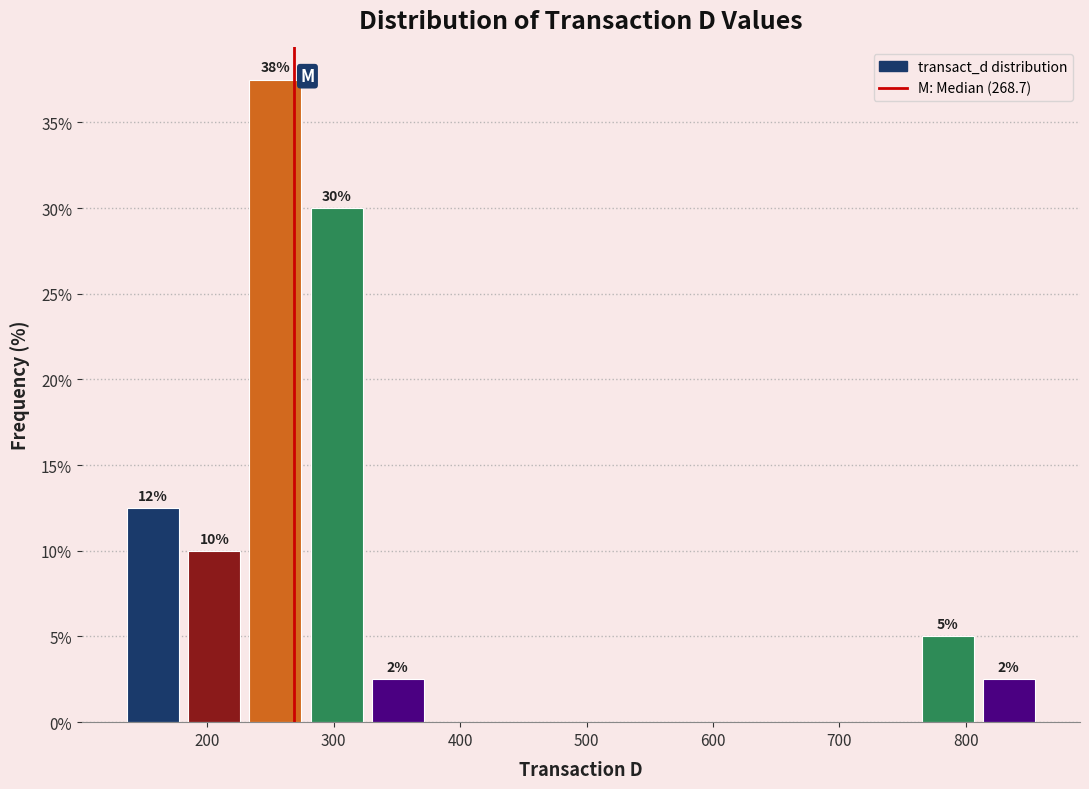

Over which range of the x-axis is the bar tallest?

230 to 280